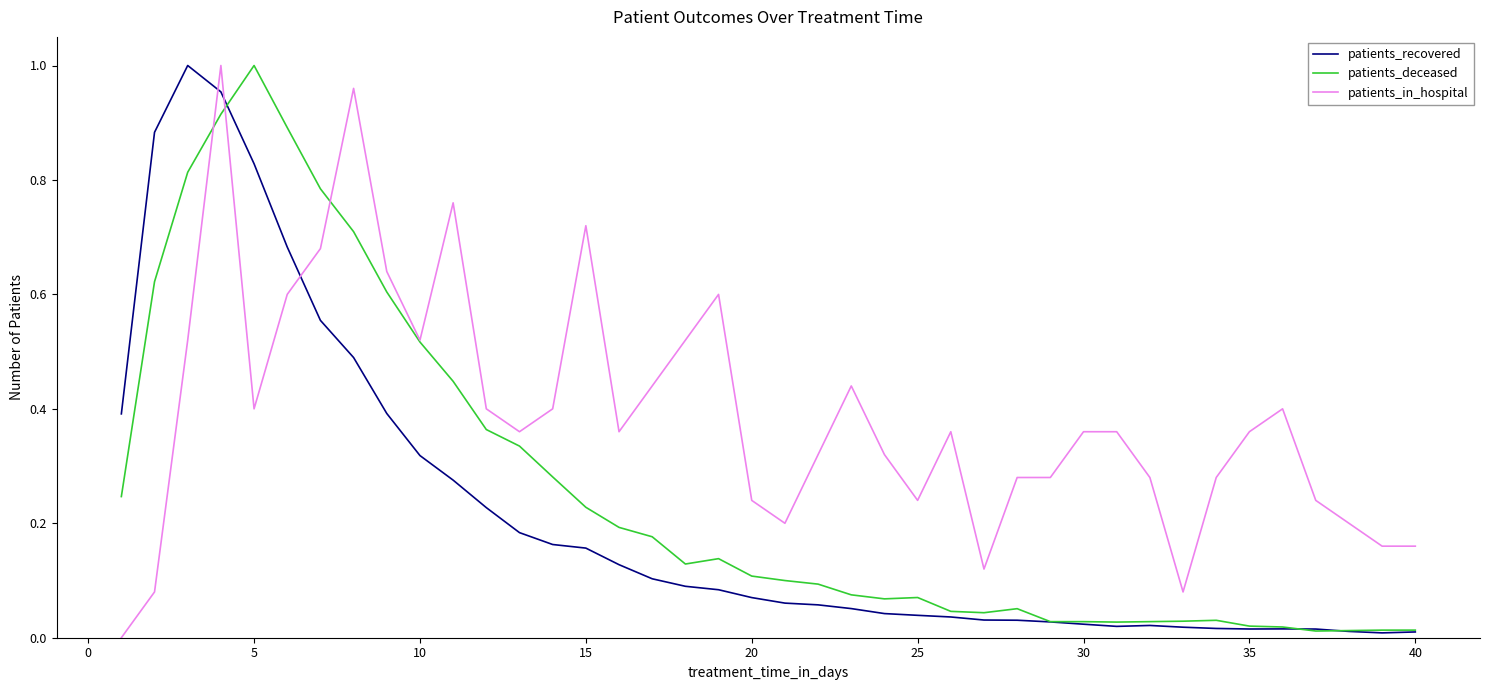

Which series has the largest total across all categories?

patients_in_hospital